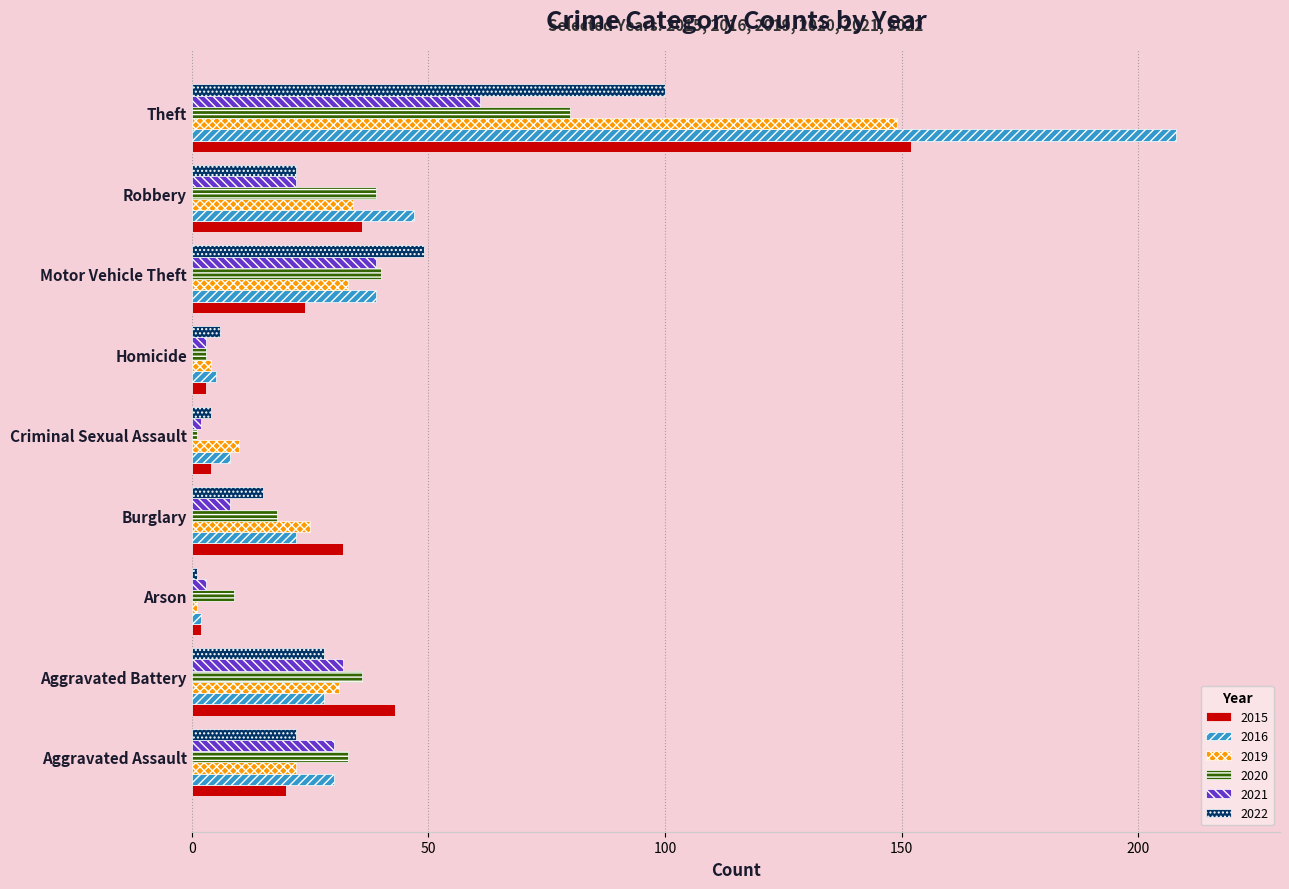

What is the lowest value of the 2019 series?

1